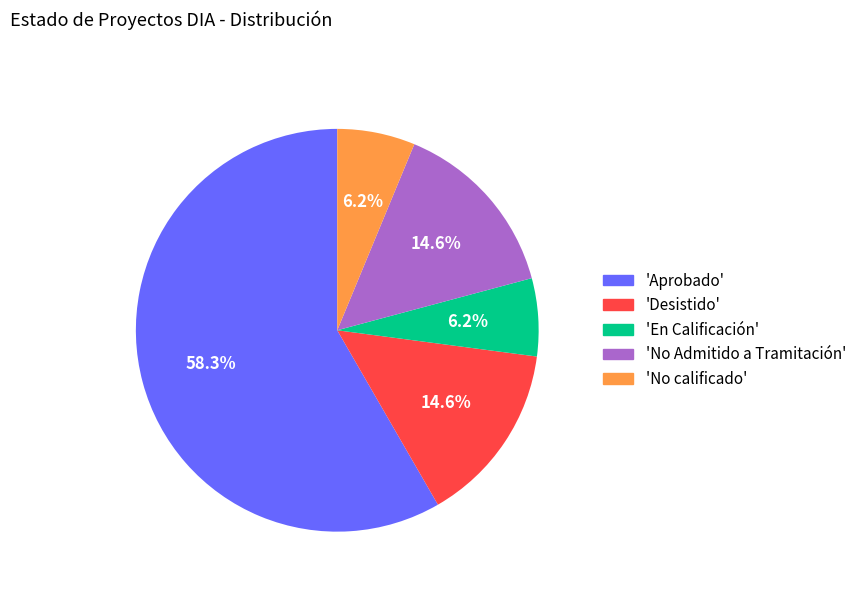

Which category accounts for the majority?

'Aprobado'